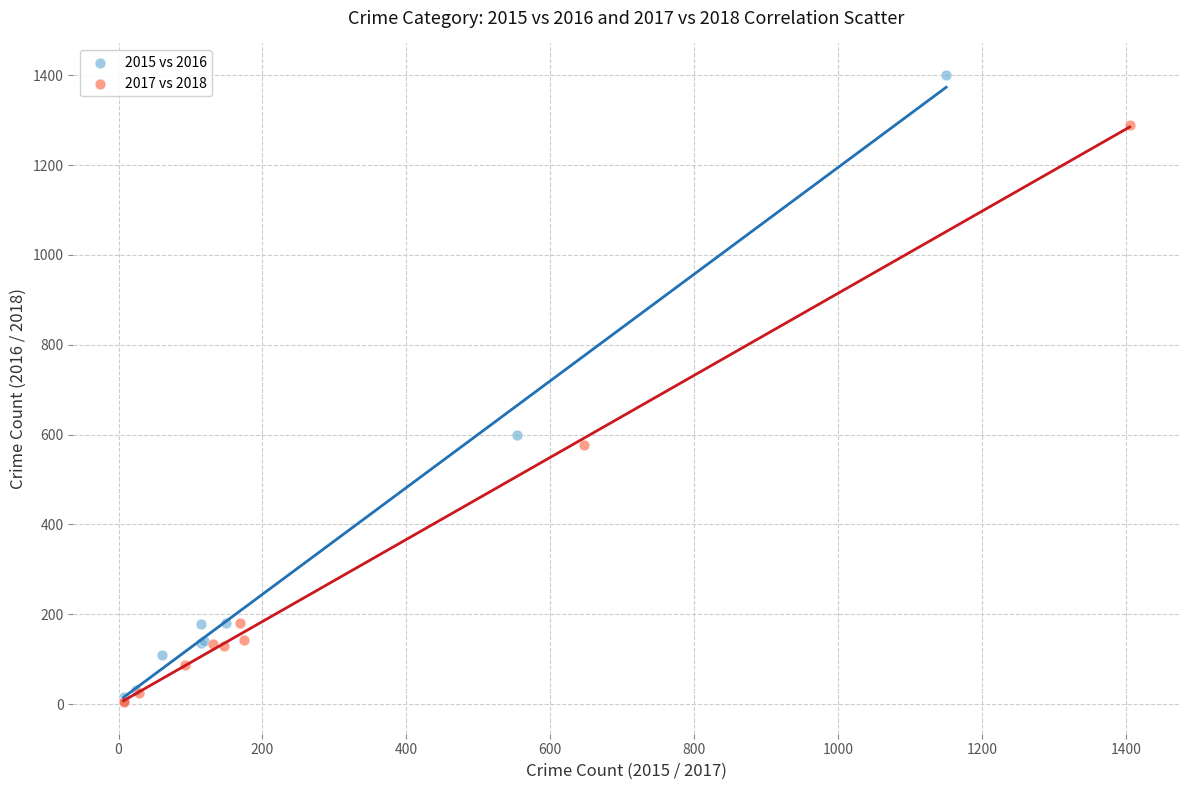

Which series reaches the maximum Y coordinate?

2015 vs 2016